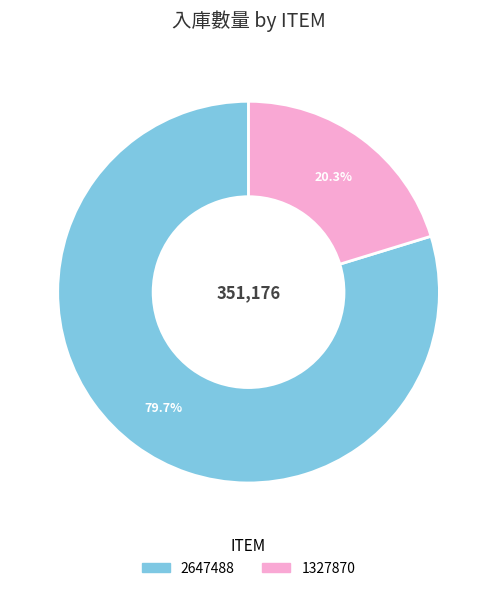

To the nearest percent, what is the average slice percentage?

50%